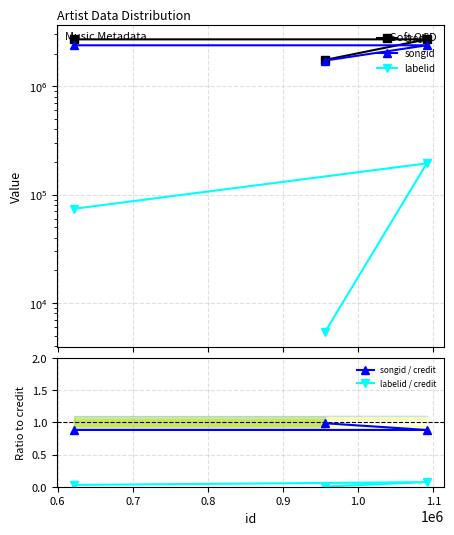

What is the minimum value for songid / credit?

0.9